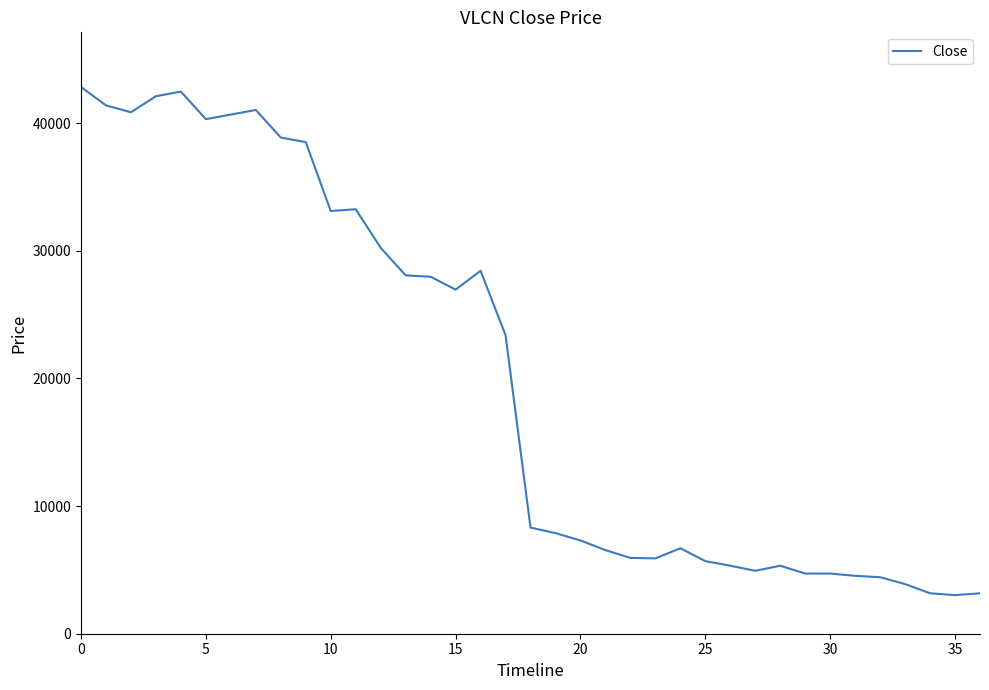

What is the greatest value displayed?

42840